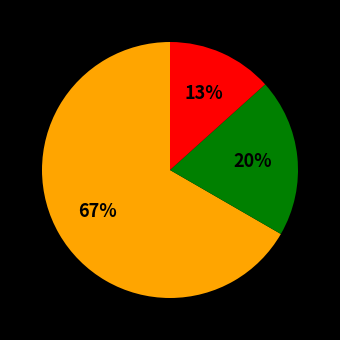

To the nearest percent, what is the average slice percentage?

33%